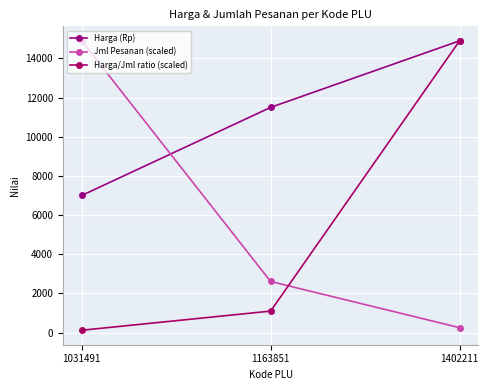

Between 1031491 and 1163851, which is larger?

1163851